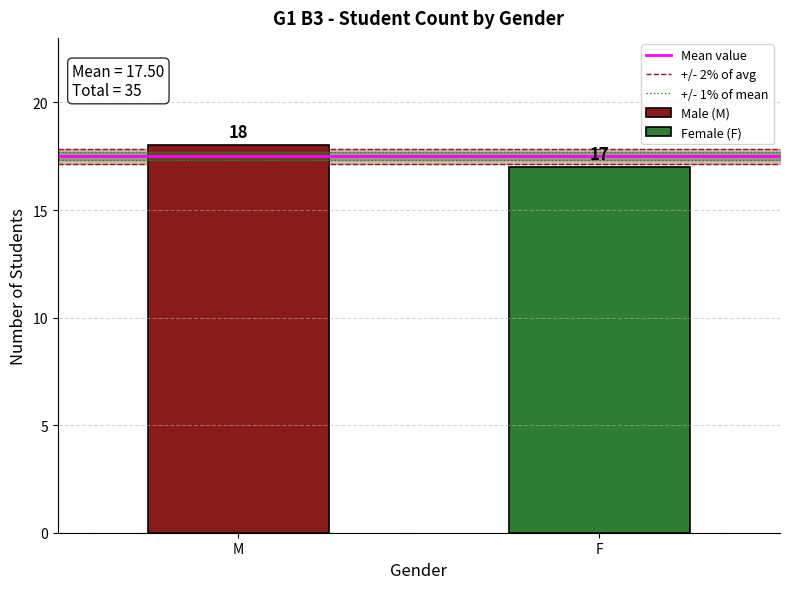

What is the sum of all +/- 2% of avg values?

35.7